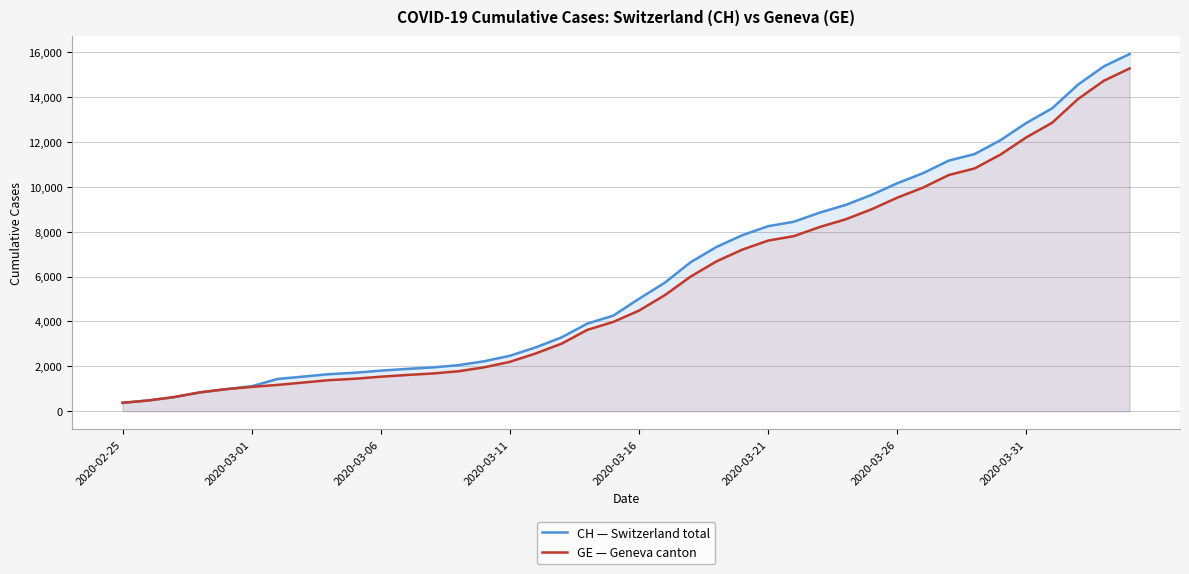

How many categories are shown in the chart?

40